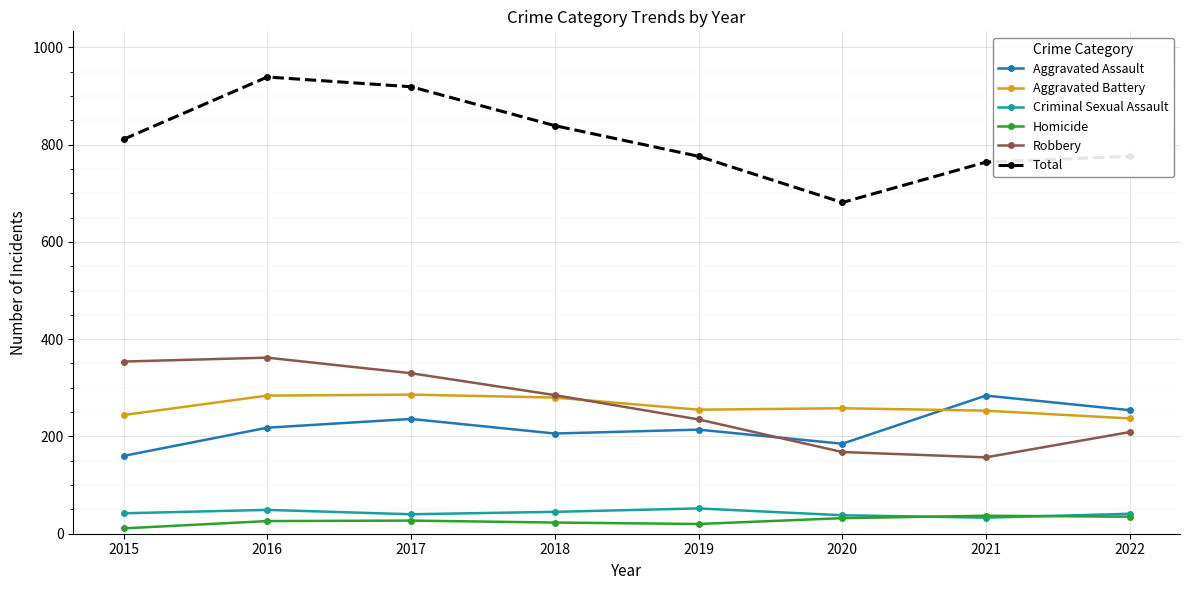

Read the Total value at 2020, to the nearest 10.

680